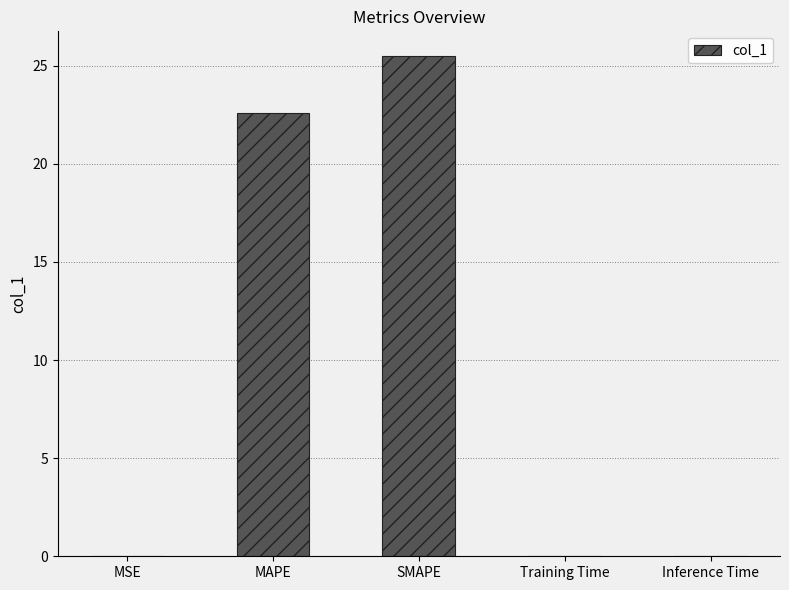

Which label corresponds to the largest value in the chart?

SMAPE